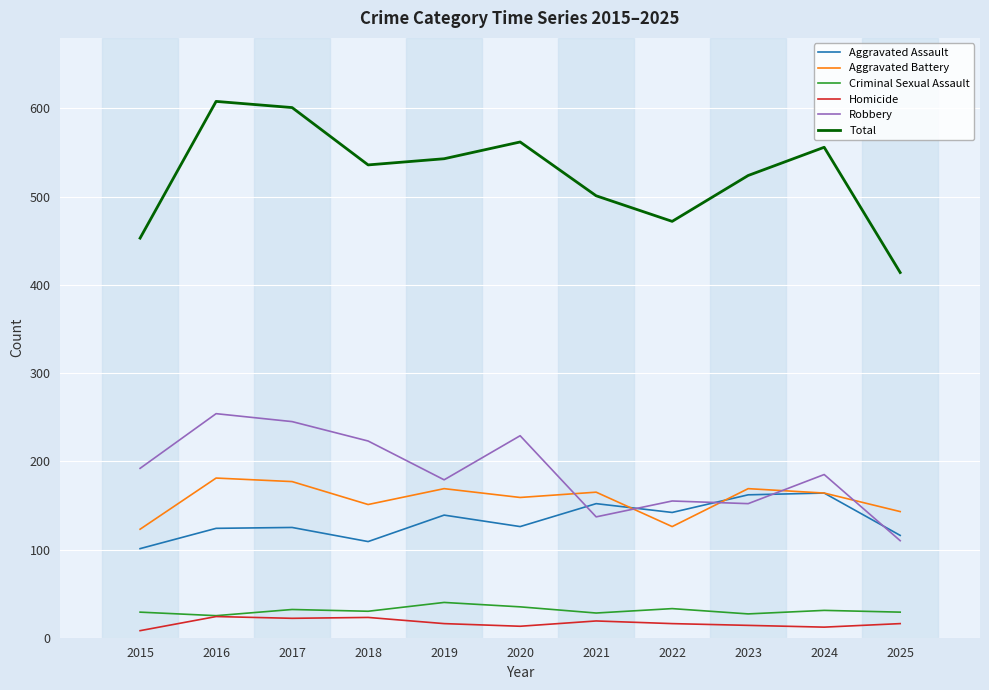

What is the spread (max minus min) of values at 2016?

584